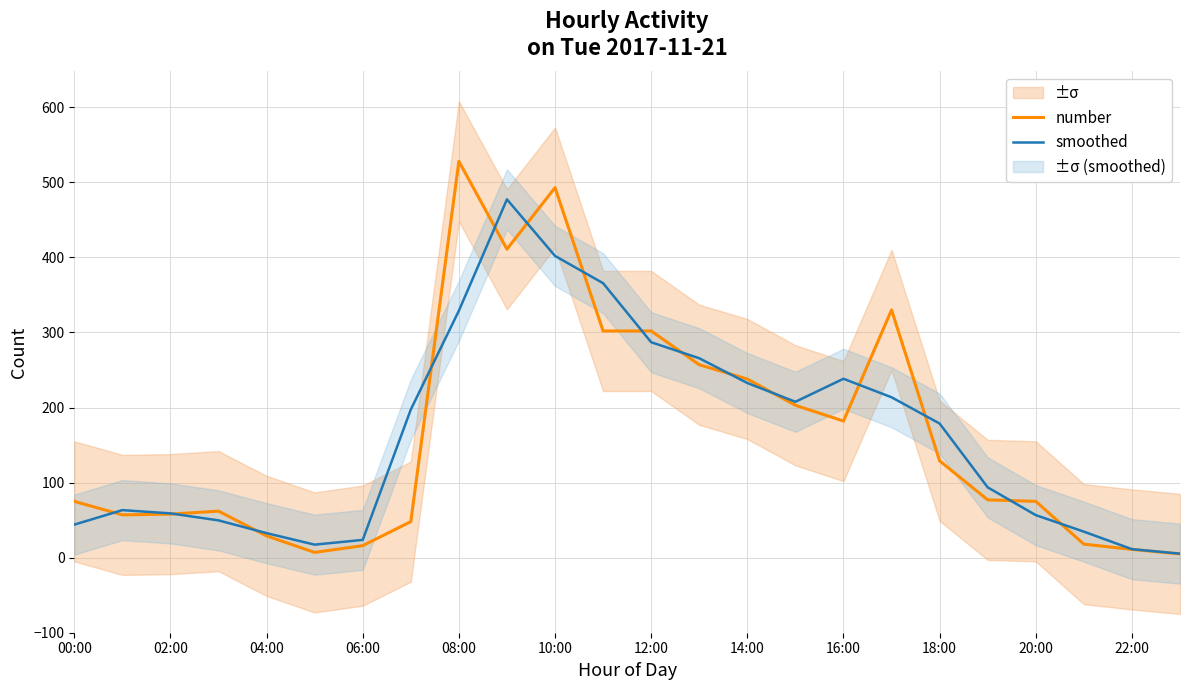

What is the highest value of the number series?

528.0